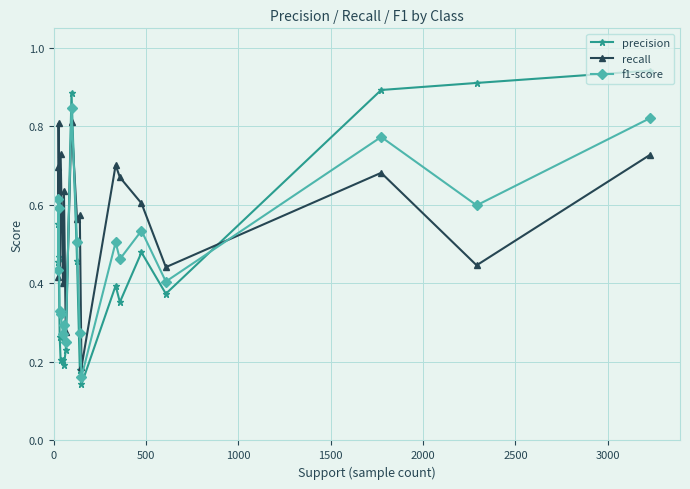

List the series in order of their peak value, lowest first.

recall, f1-score, precision